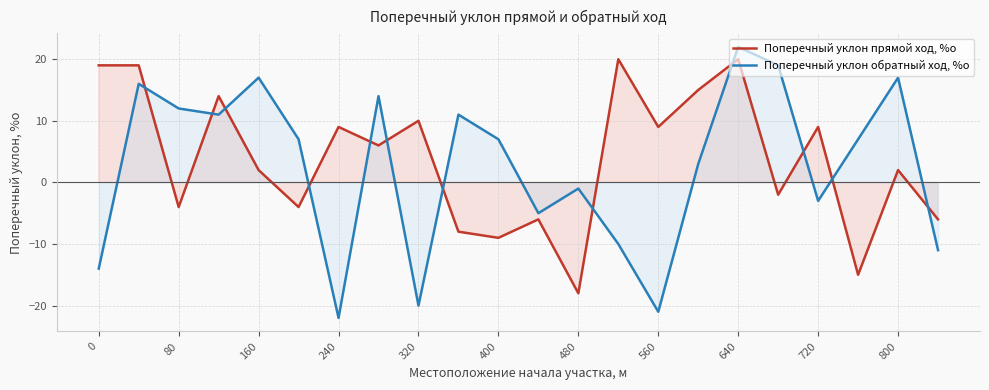

In Поперечный уклон прямой ход, %о, how many points are higher than both neighbors (excluding endpoints)?

8